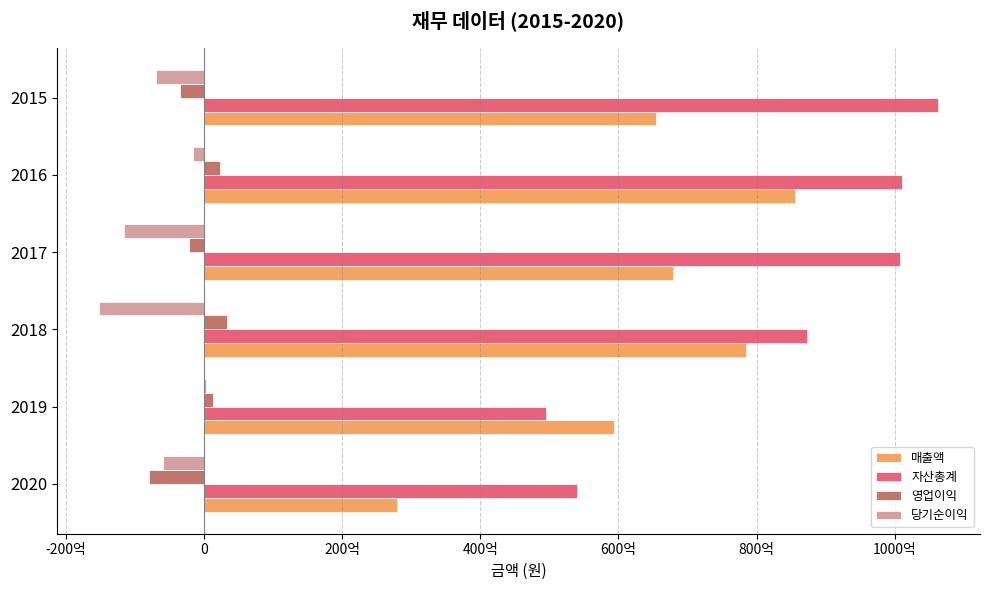

How many positive values does the 당기순이익 series have?

1